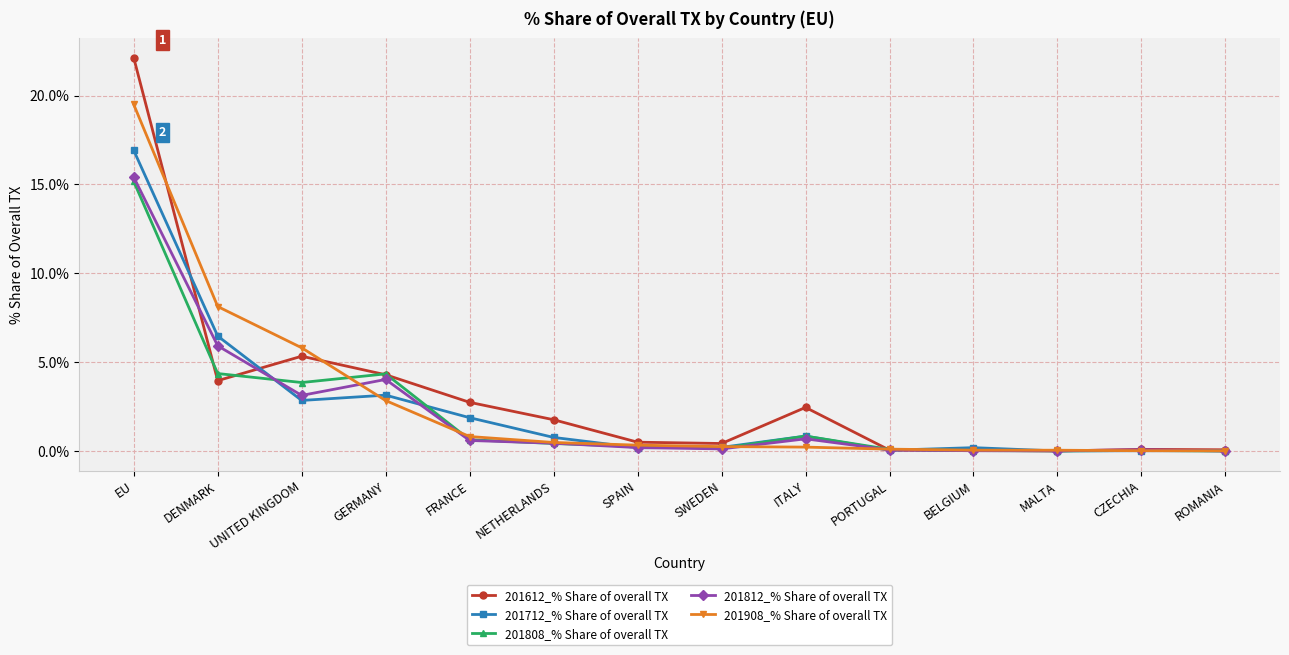

The value of 201812_% Share of overall TX at DENMARK is 9.0. True or false?

False